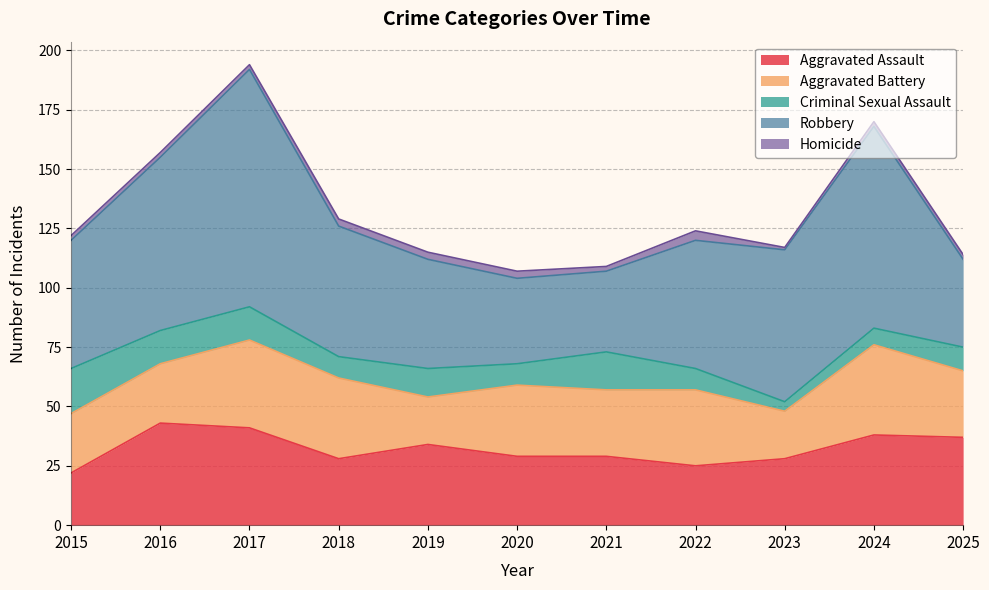

What is the lowest value of the Aggravated Assault series?

22